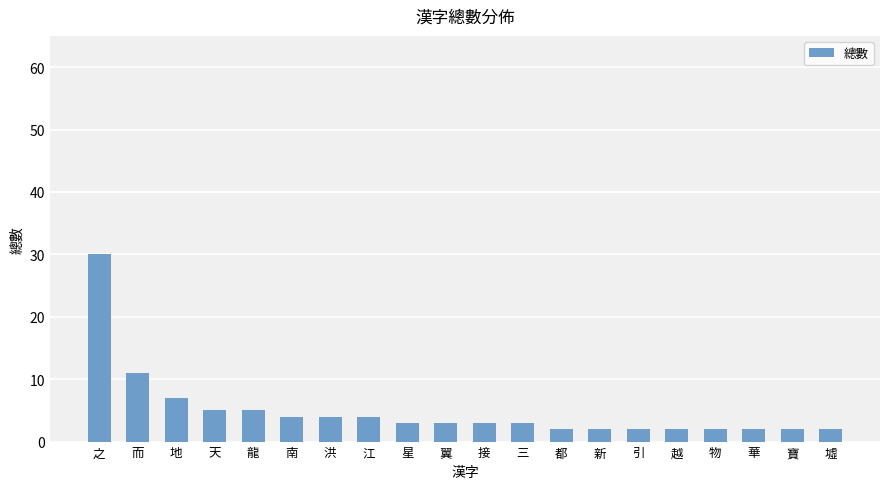

What is the change in value from 之 to 南?

-26